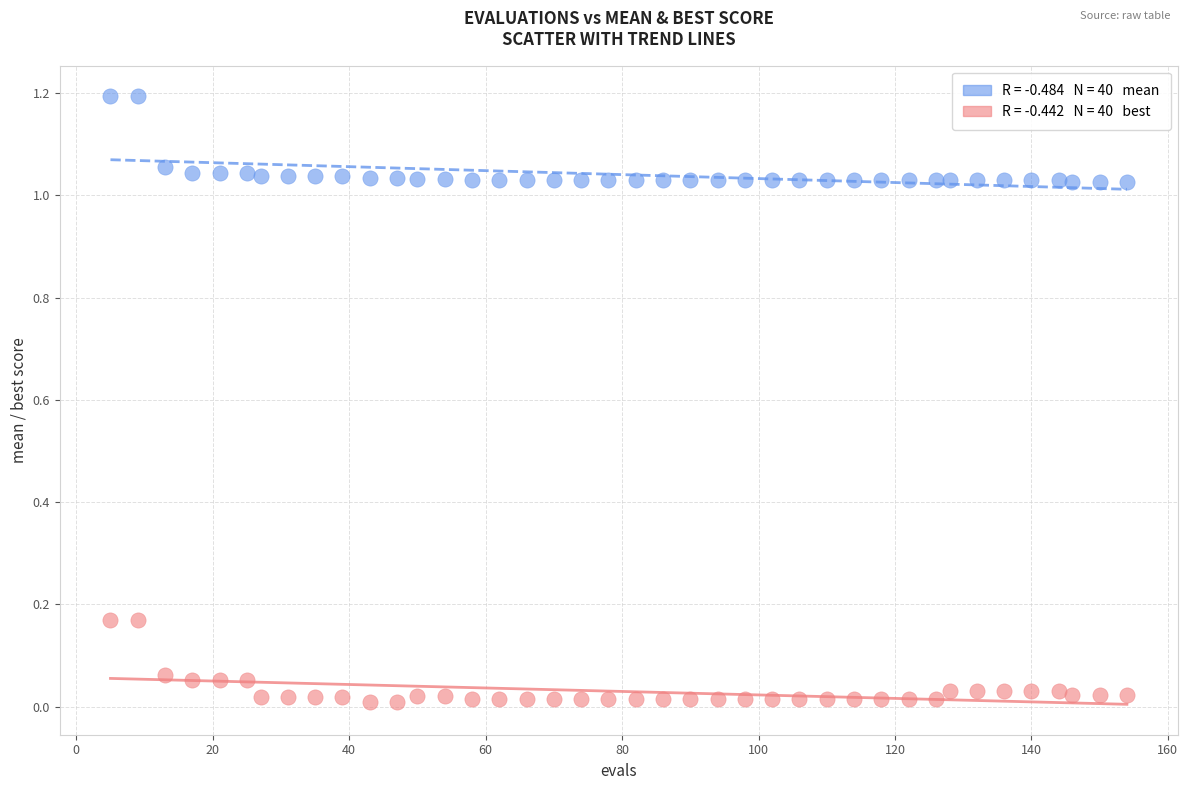

Across all data points, what is the range of X values (max minus min)?

149.0